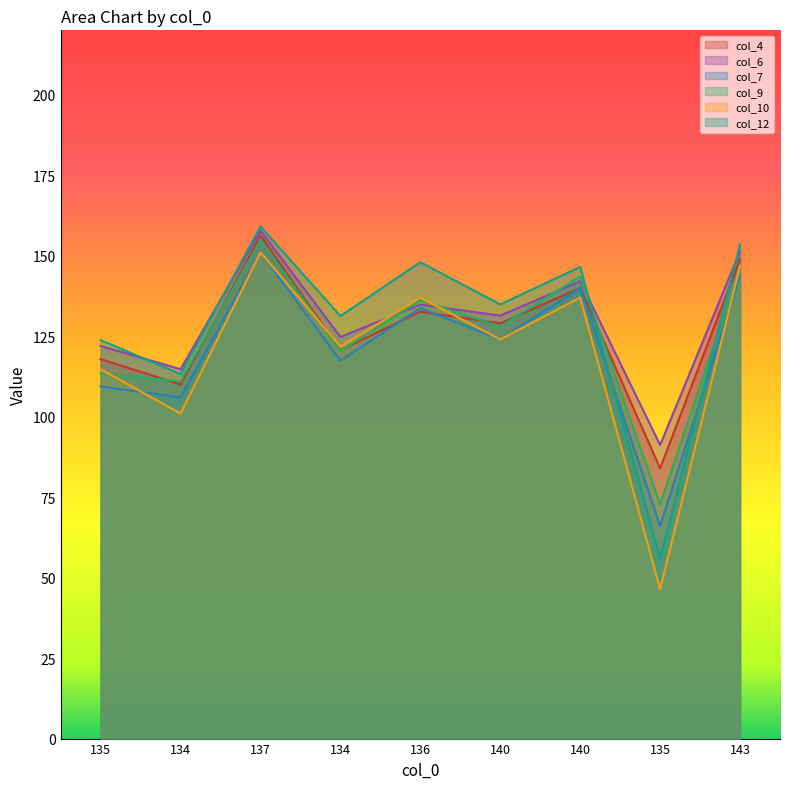

What is the minimum value for col_9?

72.7